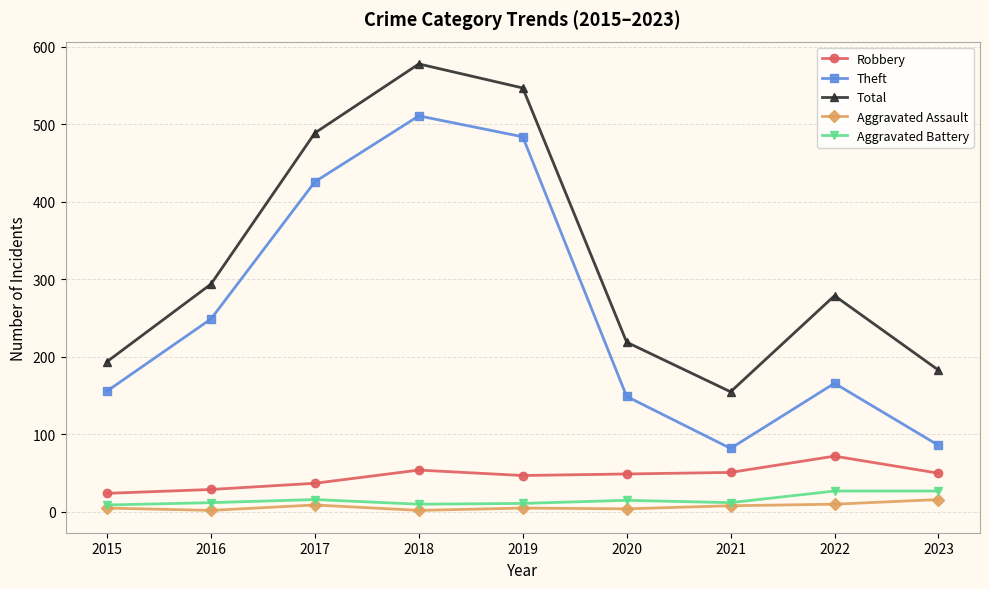

What is the maximum value for Robbery?

72